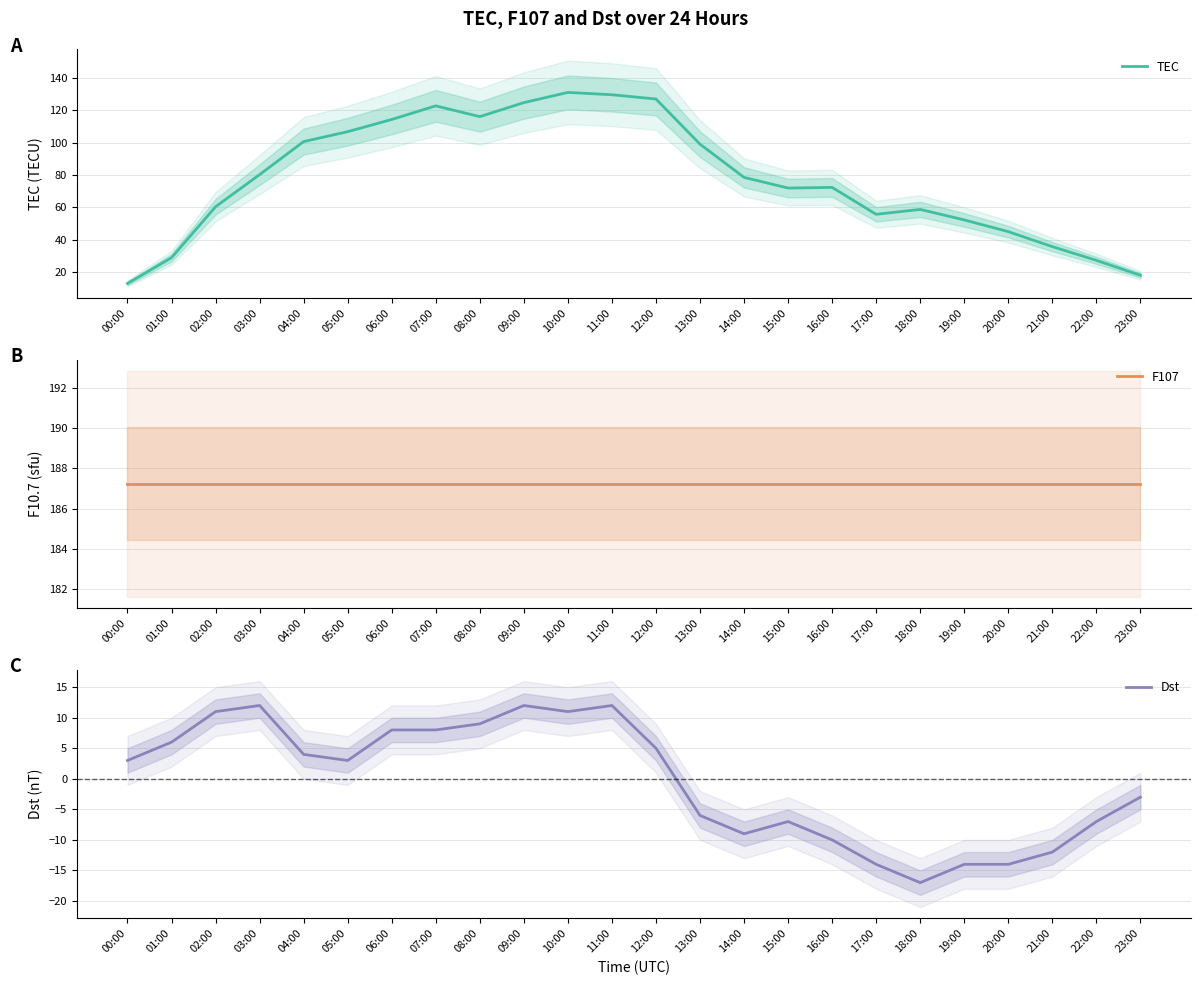

What is the label of the 11th point from the left?

10:00